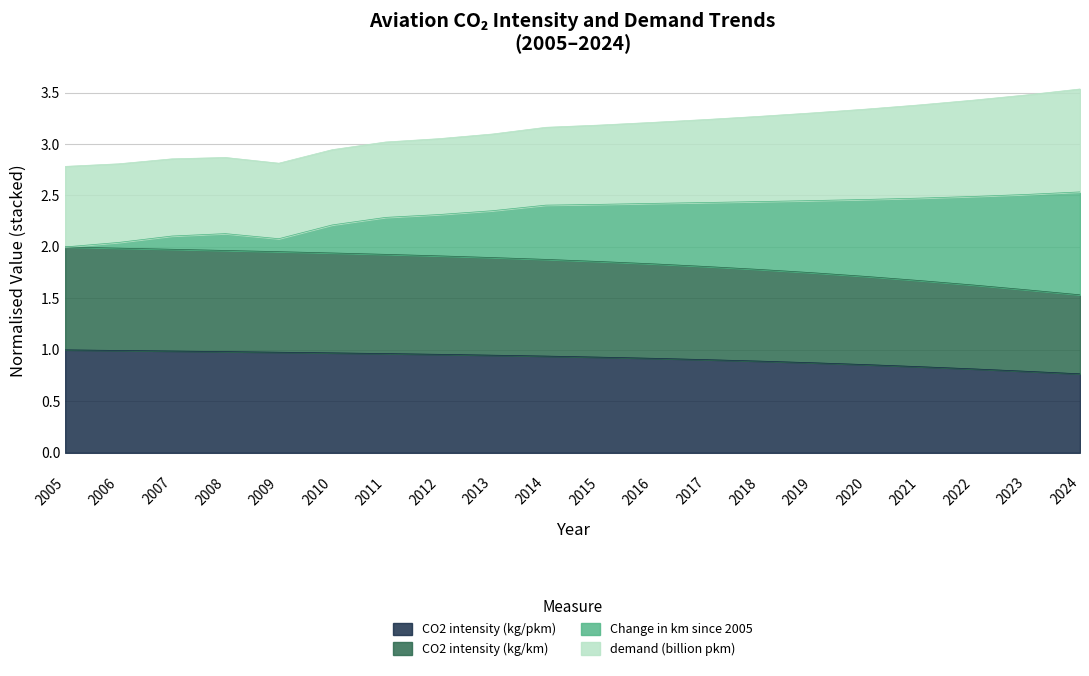

What is the total value across all series at 2019?

3.3